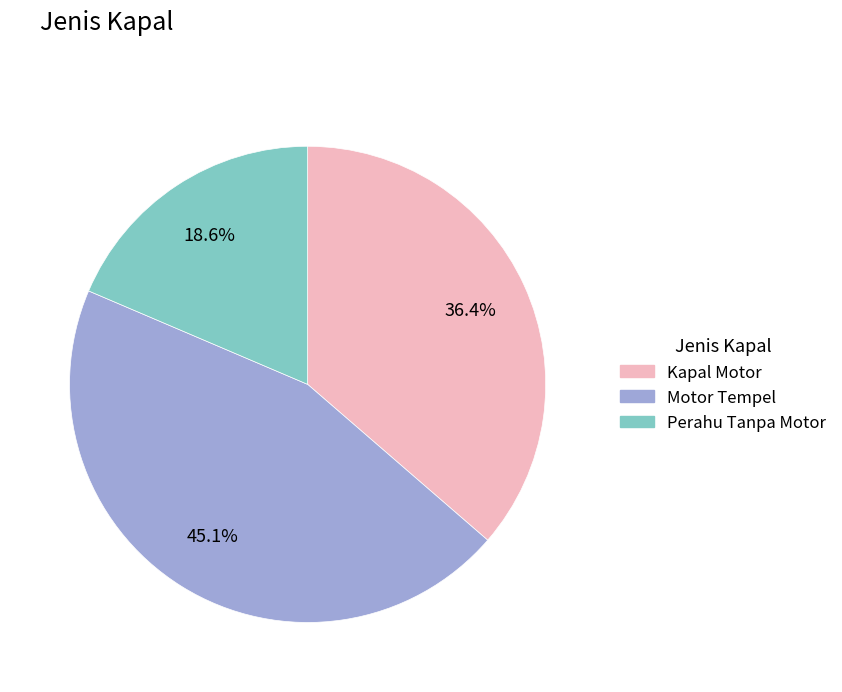

To the nearest percent, what portion does Kapal Motor represent?

36%